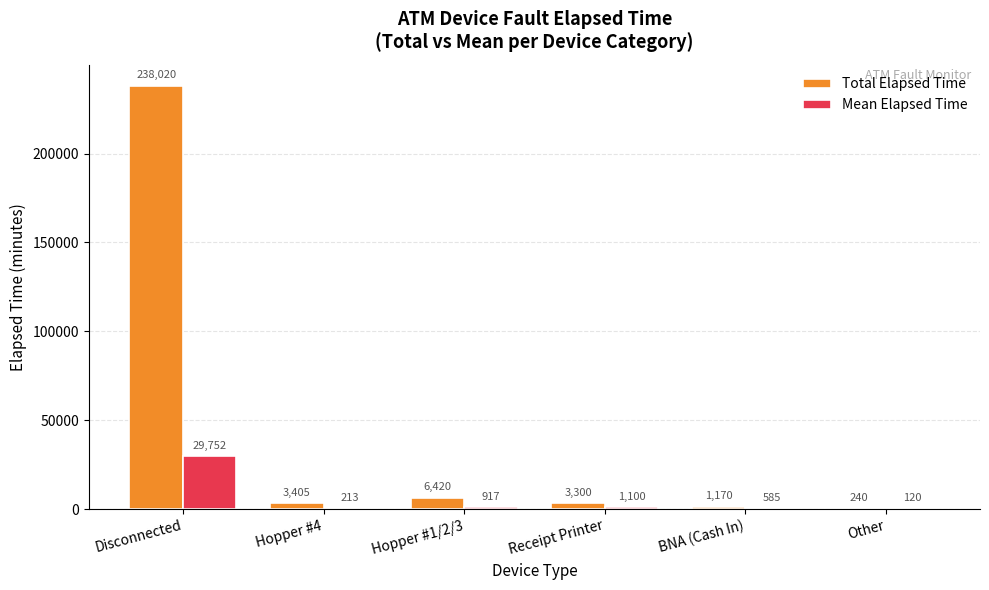

Reading right to left, transcribe all the data shown in this chart.

Total Elapsed Time: Other=240	BNA (Cash In)=1170	Receipt Printer=3300	Hopper #1/2/3=6420	Hopper #4=3405	Disconnected=238020
Mean Elapsed Time: Other=120	BNA (Cash In)=585	Receipt Printer=1100	Hopper #1/2/3=917	Hopper #4=213	Disconnected=29752